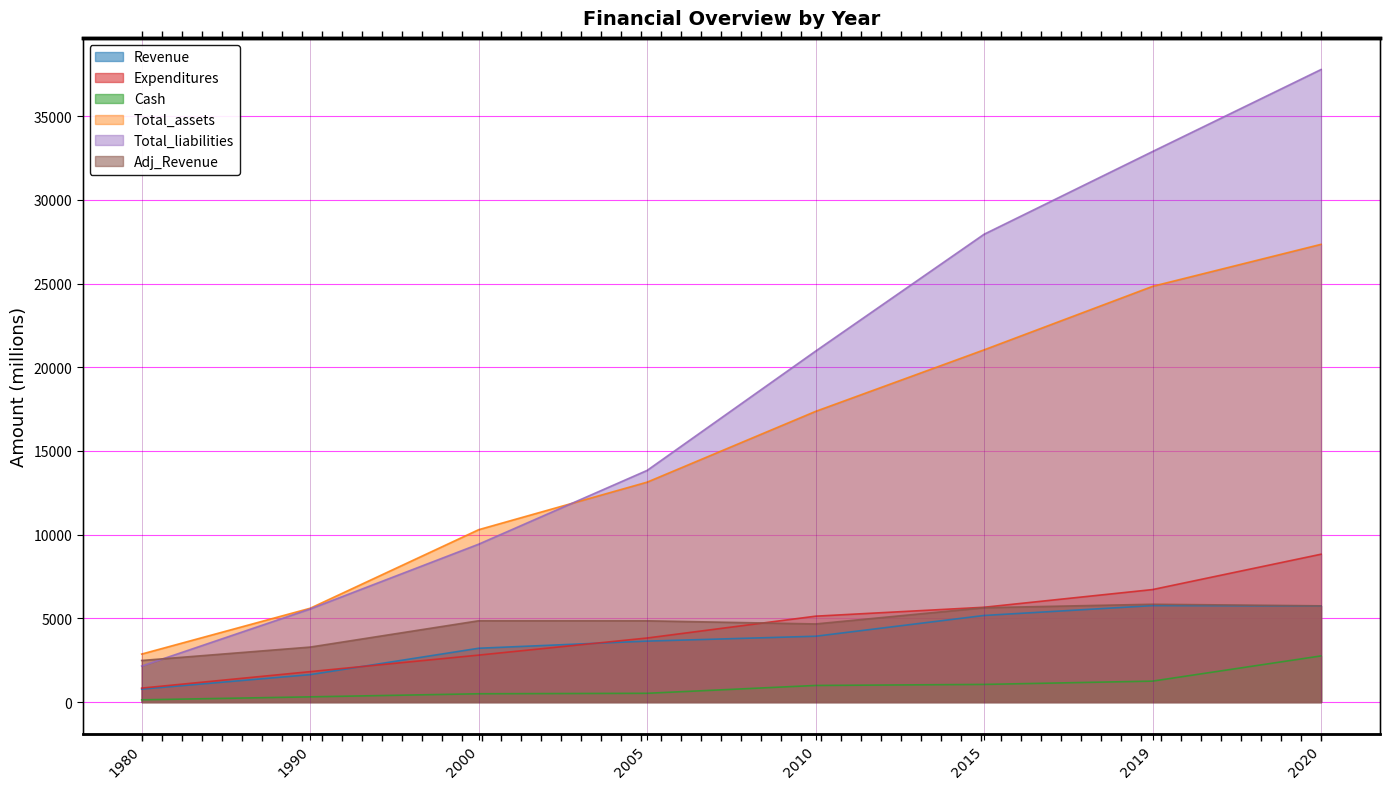

Rank the categories by Total_liabilities value from highest to lowest.

2020, 2019, 2015, 2010, 2005, 2000, 1990, 1980